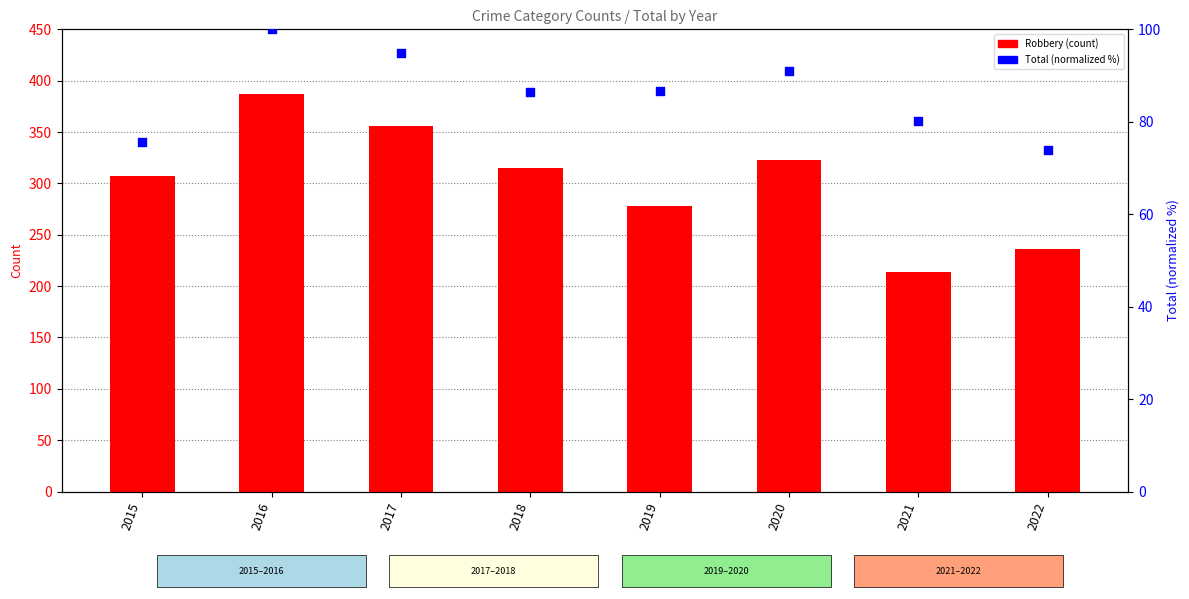

Which series contains the lowest Y value?

Total (normalized %)